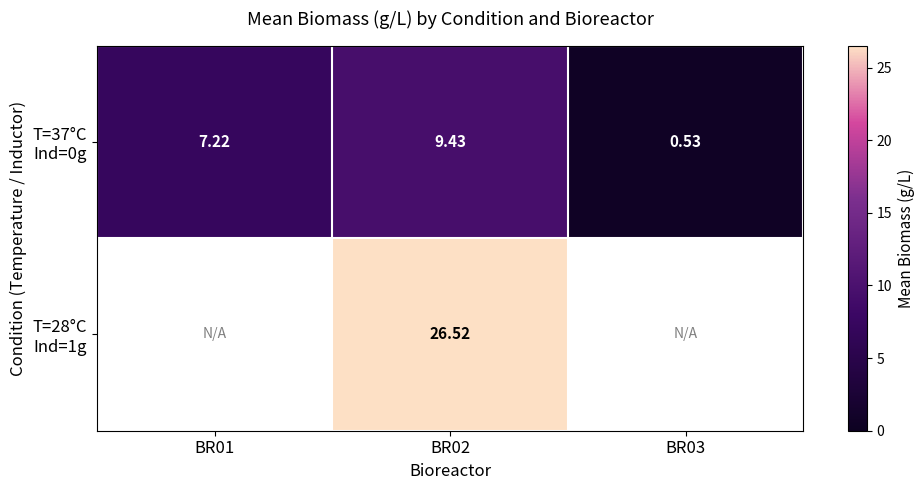

Where does the T=37°C Ind=0g series first go above 7?

BR01